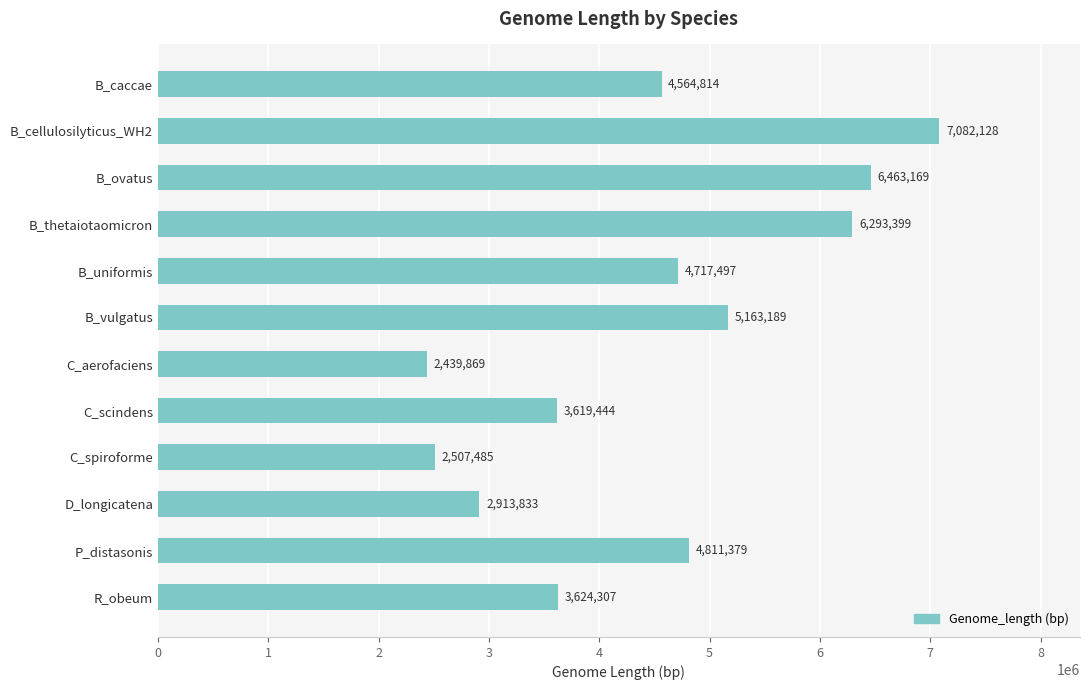

How many values are below 4717497?

6